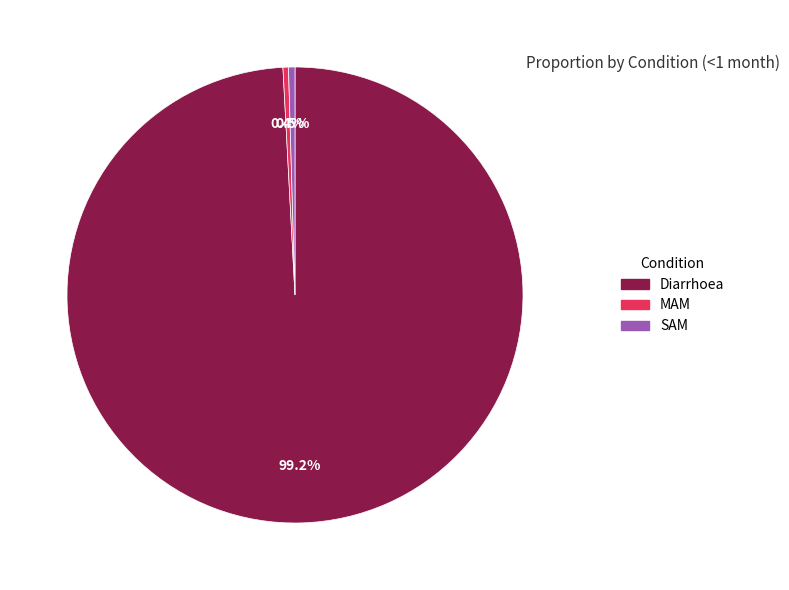

Which category has the biggest portion of the pie?

Diarrhoea